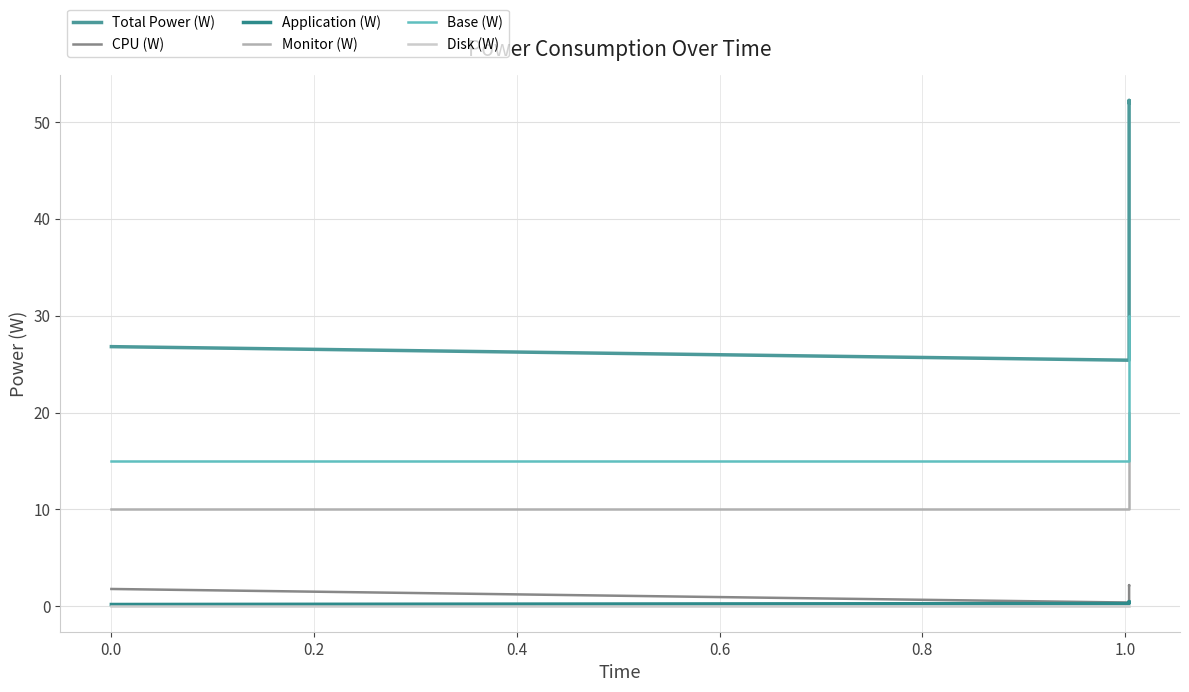

True or false: CPU (W) and Base (W) cross at least once.

False